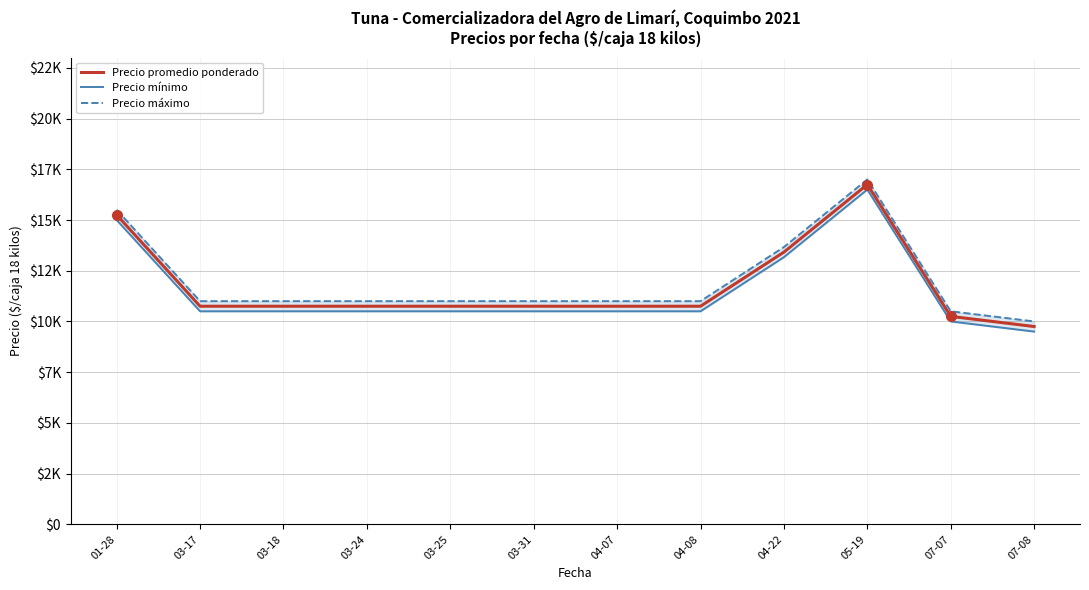

How many values in the Precio máximo series exceed 11000?

3